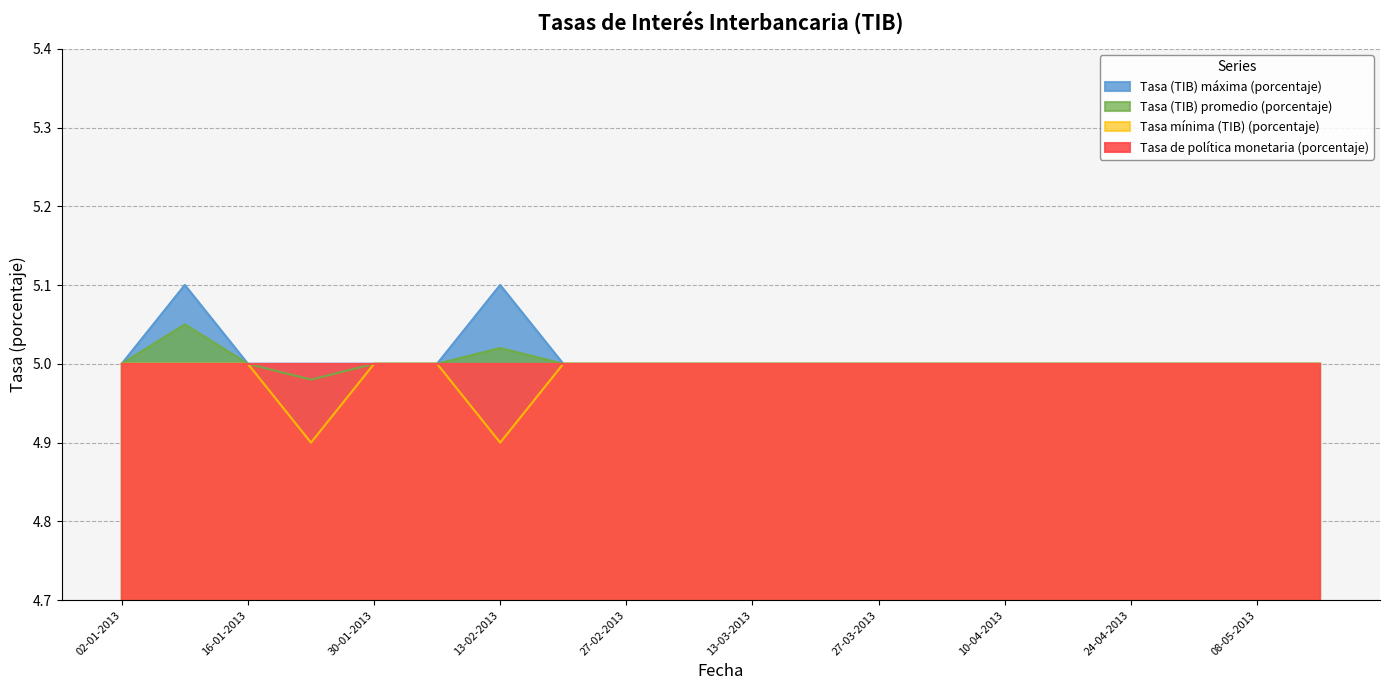

What is the difference between the maximum and second lowest values in the Tasa (TIB) máxima (porcentaje) series?

0.1